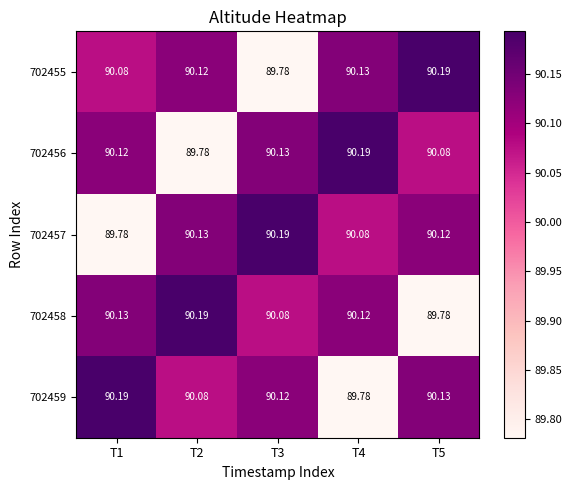

Is the value of 702458 at T4 greater than the value of 702455 at T4?

No